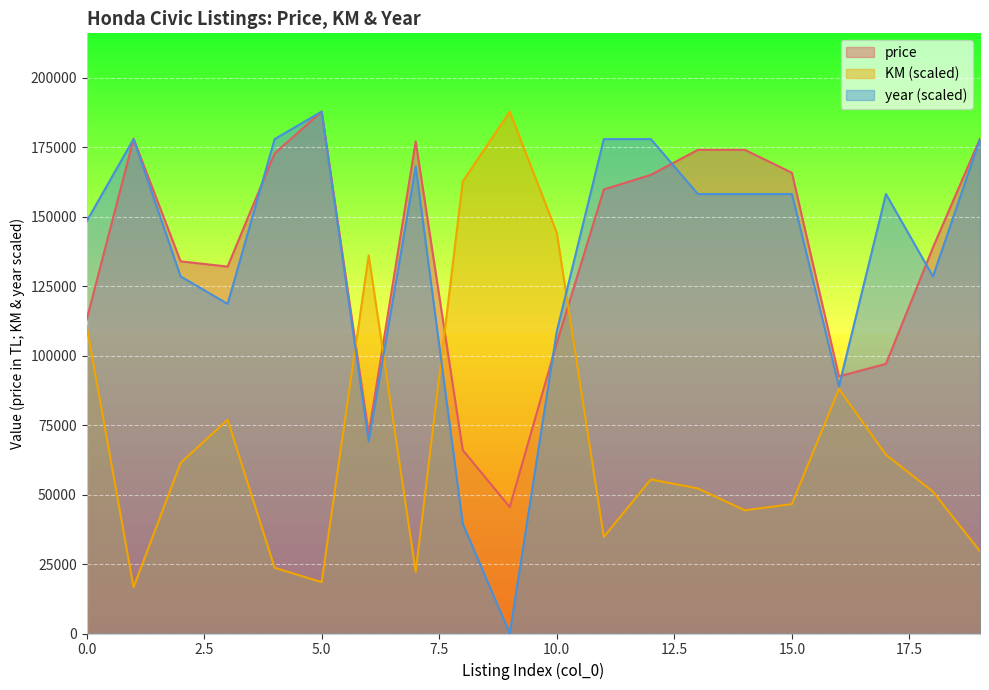

Which series ends up on top after the final intersection of year and price?

price